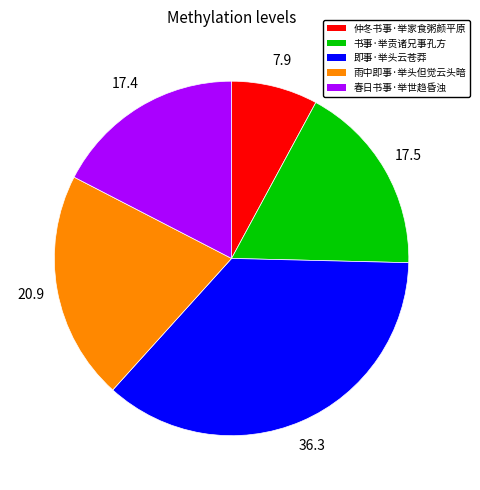

What is the ratio of the value at 雨中即事·举头但觉云头暗 to the value at 书事·举贡诸兄事孔方?

1.2